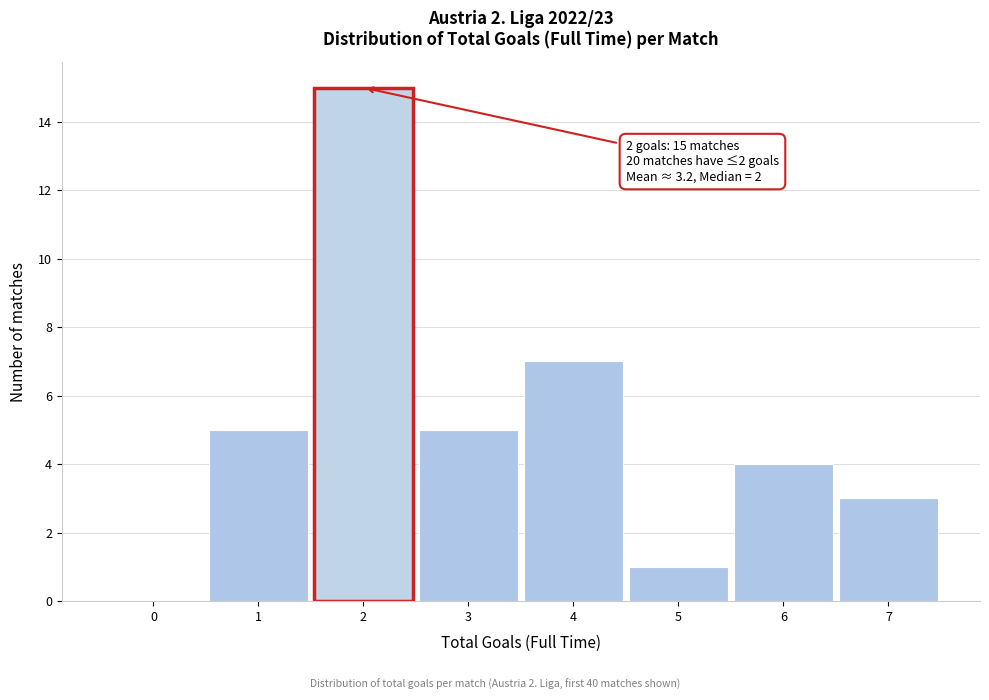

Reading left to right, list all the values displayed in this chart.

0=0	1=5	2=15	3=5	4=7	5=1	6=4	7=3